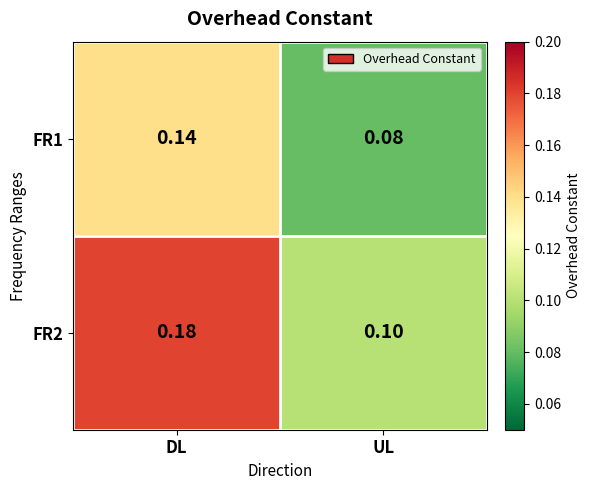

Which category has the highest value across all series?

DL